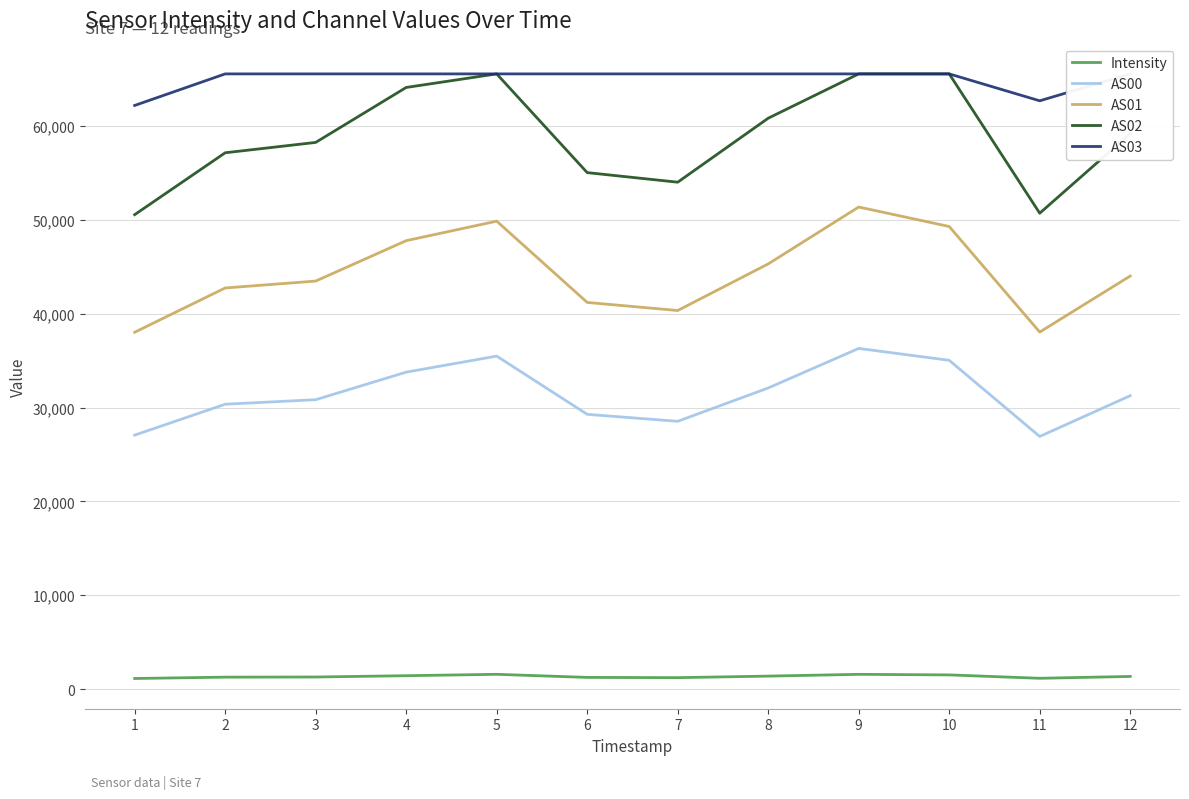

At which label does Intensity first exceed 1353?

4